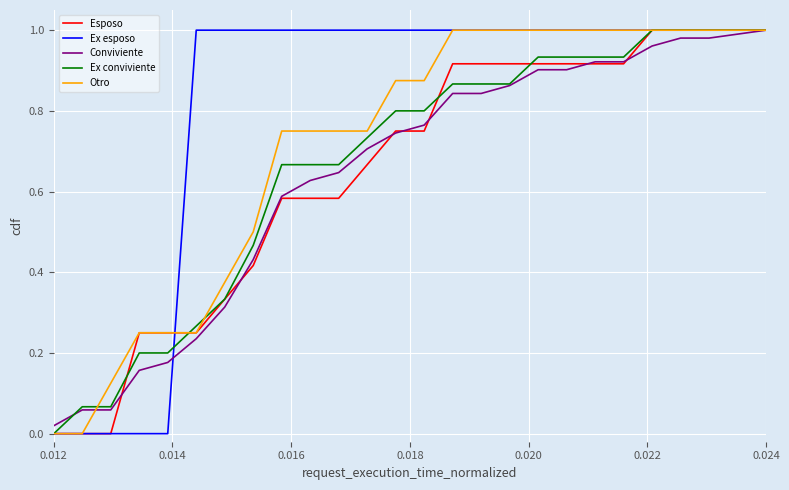

Which series has the largest total across all categories?

Ex esposo